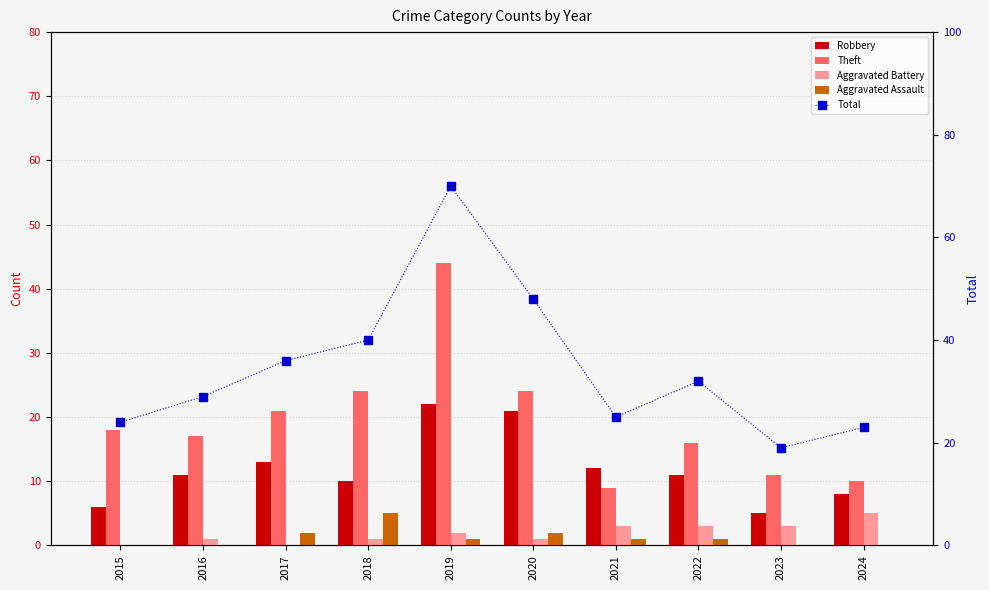

At which label does Total reach its minimum?

2023